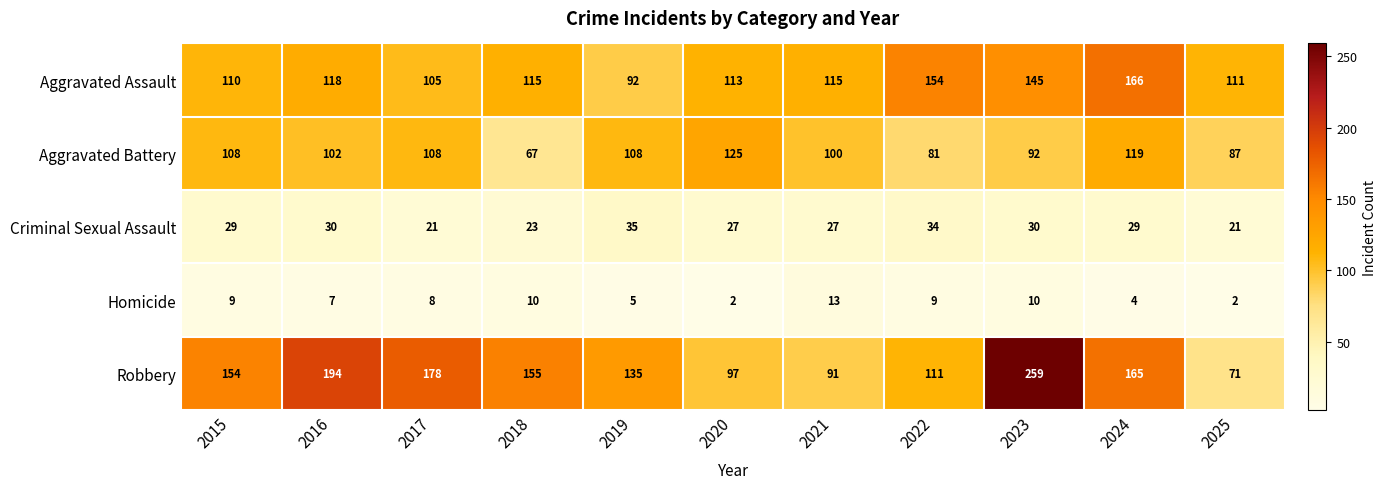

Rank the series at 2016 from lowest to highest value.

Homicide, Criminal Sexual Assault, Aggravated Battery, Aggravated Assault, Robbery